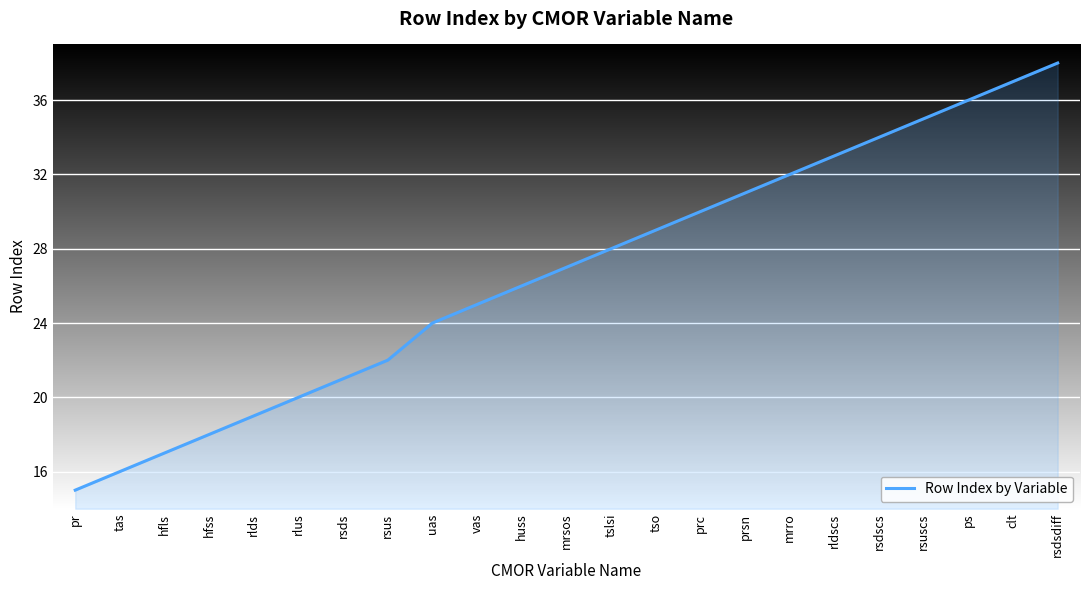

What is the minimum value shown in the chart?

15